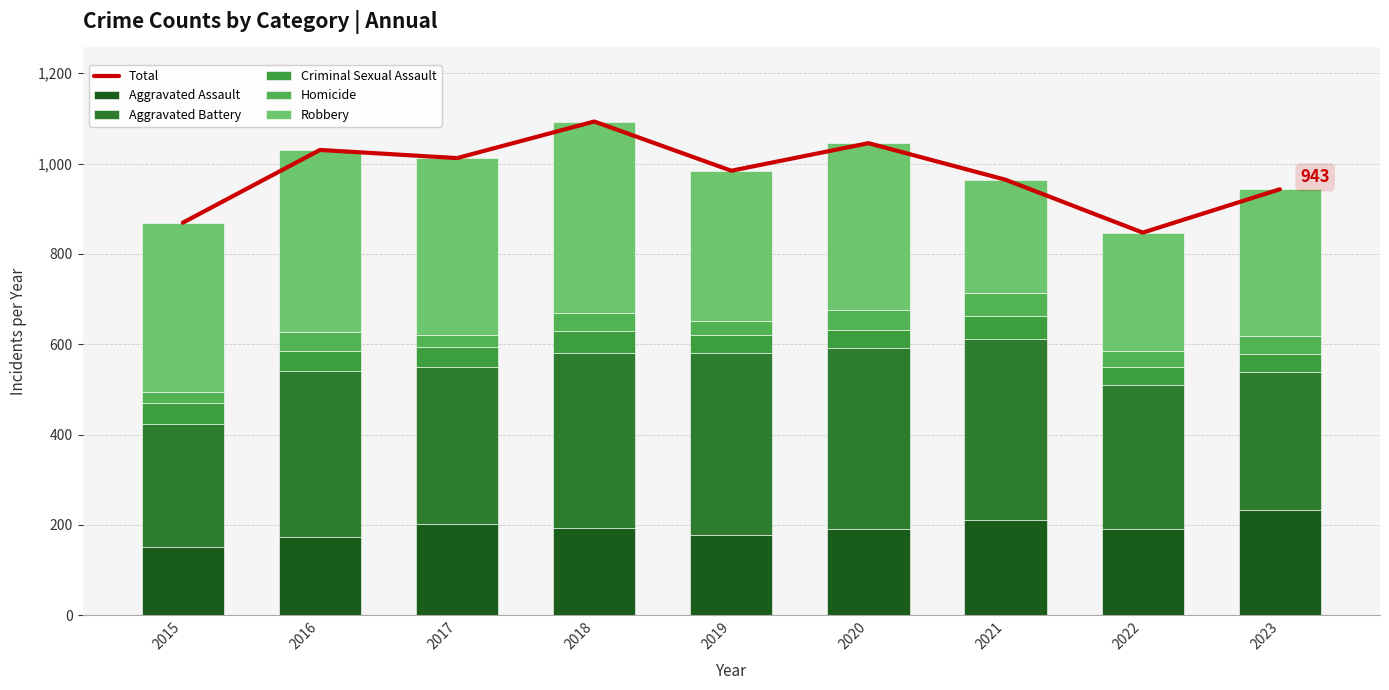

What is the average value of the Aggravated Battery series?

356